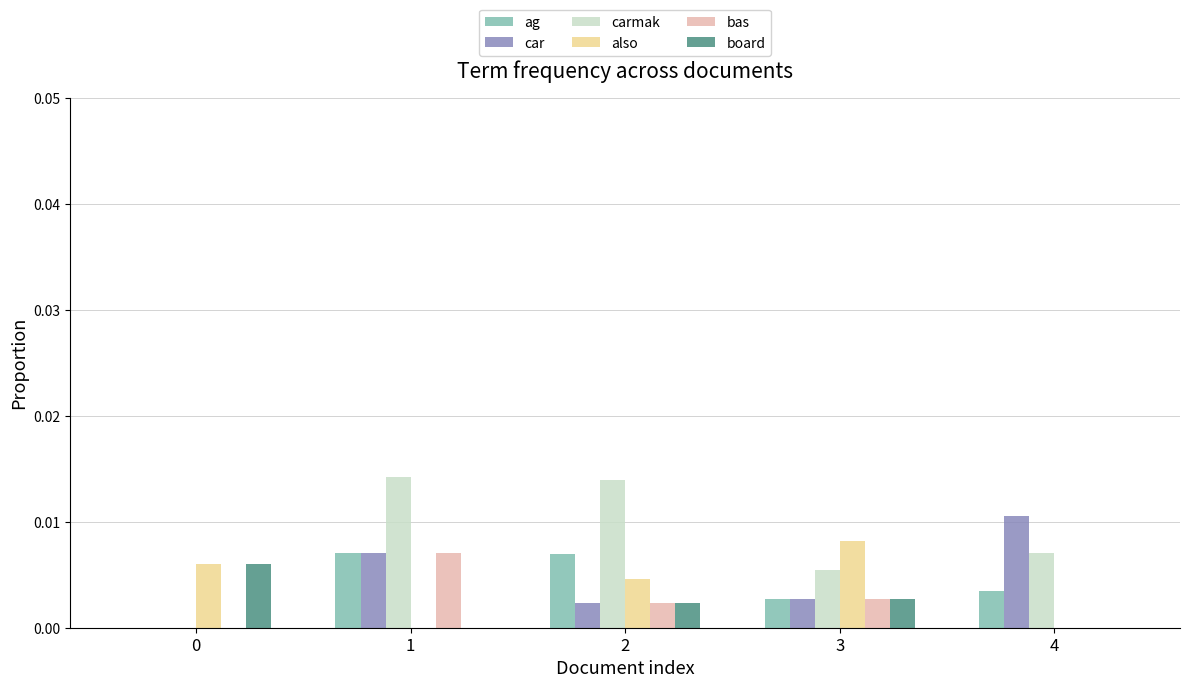

Between 0 and 2, which series saw the biggest shift?

carmak